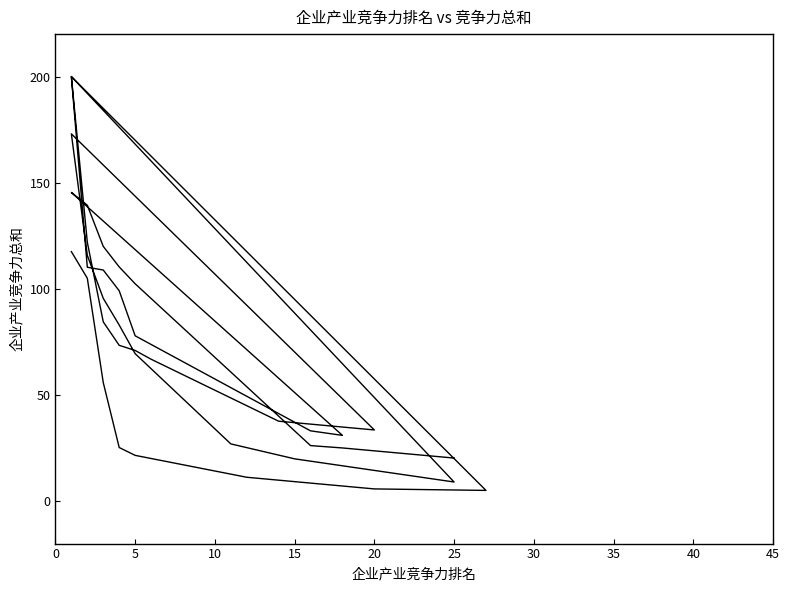

Is this an area chart (filled region under the line)?

No